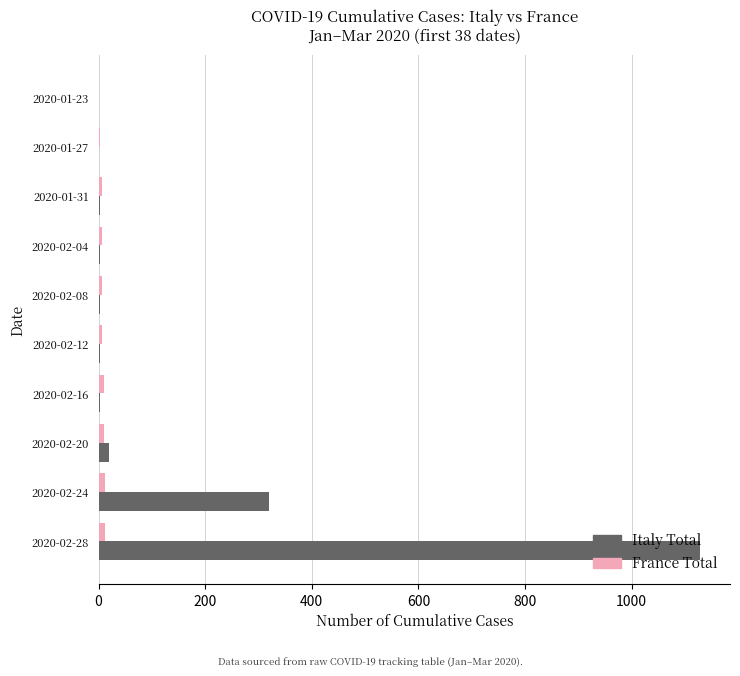

Where is Italy Total nearest to the value 564?

2020-02-24